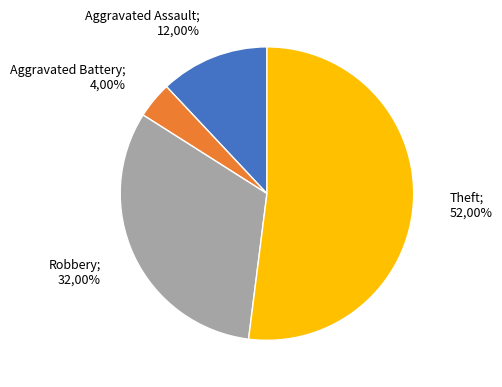

Between Theft and Robbery, which is larger?

Theft